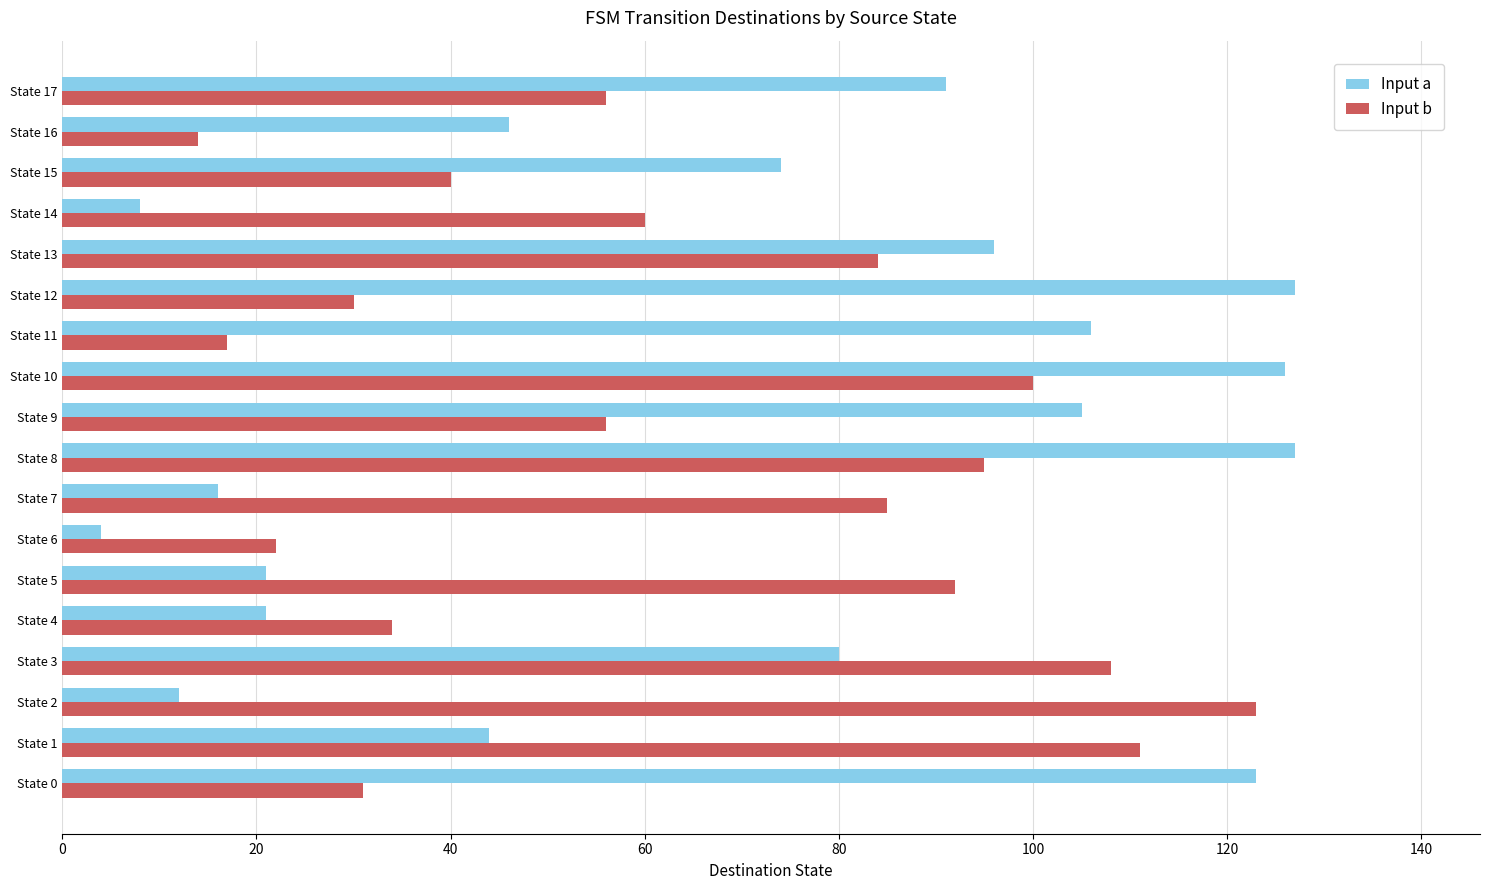

What is the difference between the maximum and minimum values in the Input b series?

109